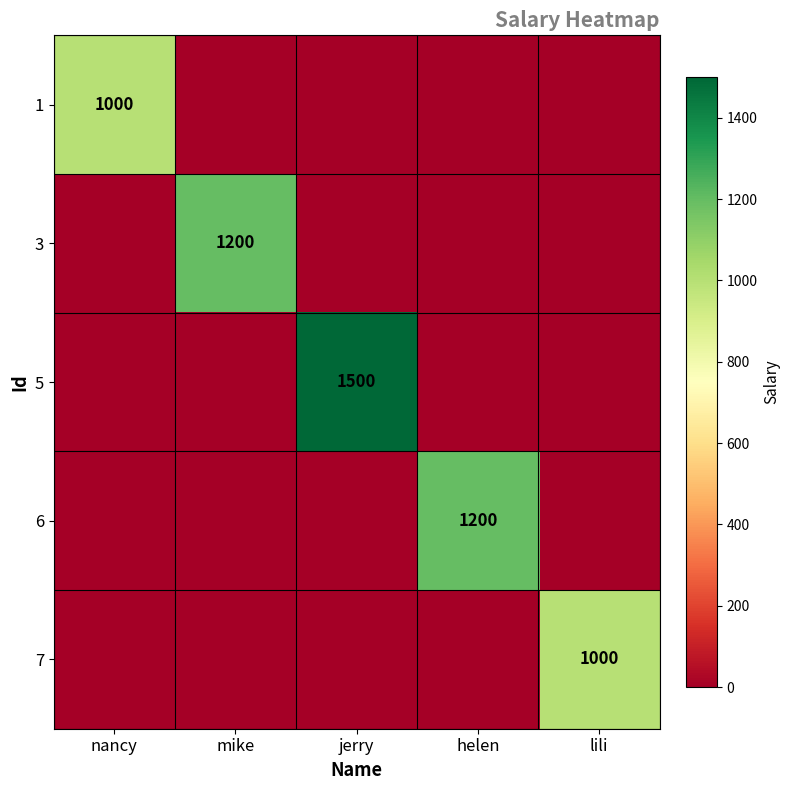

The 7 series shows 1000 at lili. True or false?

True